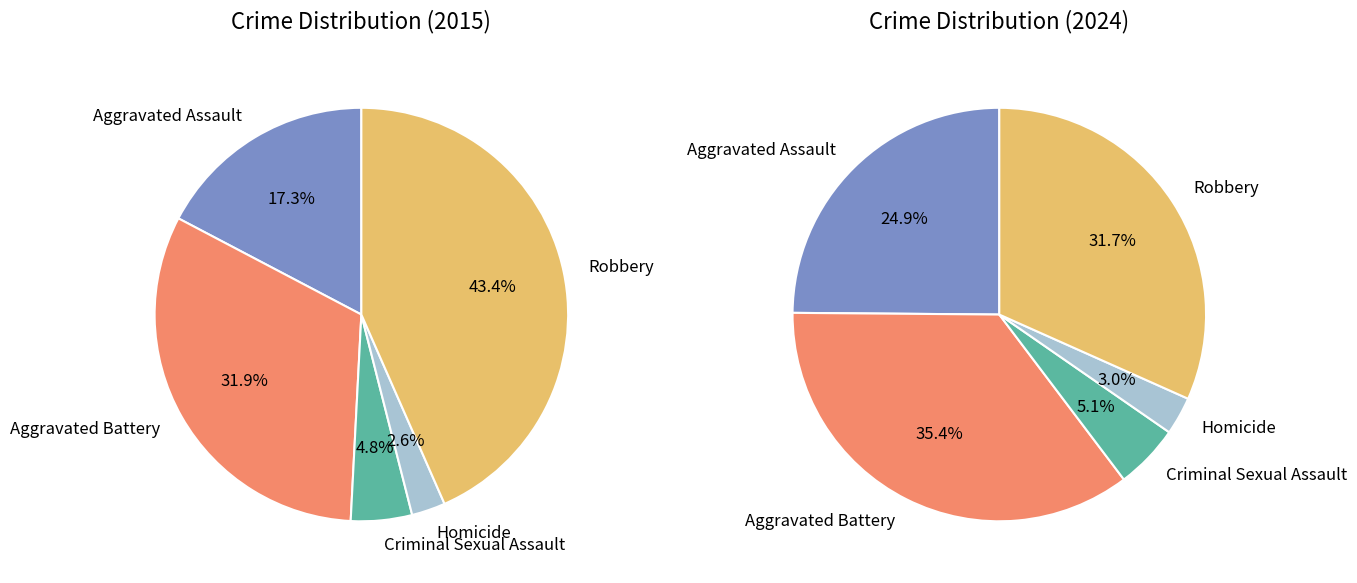

The Aggravated Battery slice represents 32% of the pie. True or false?

True